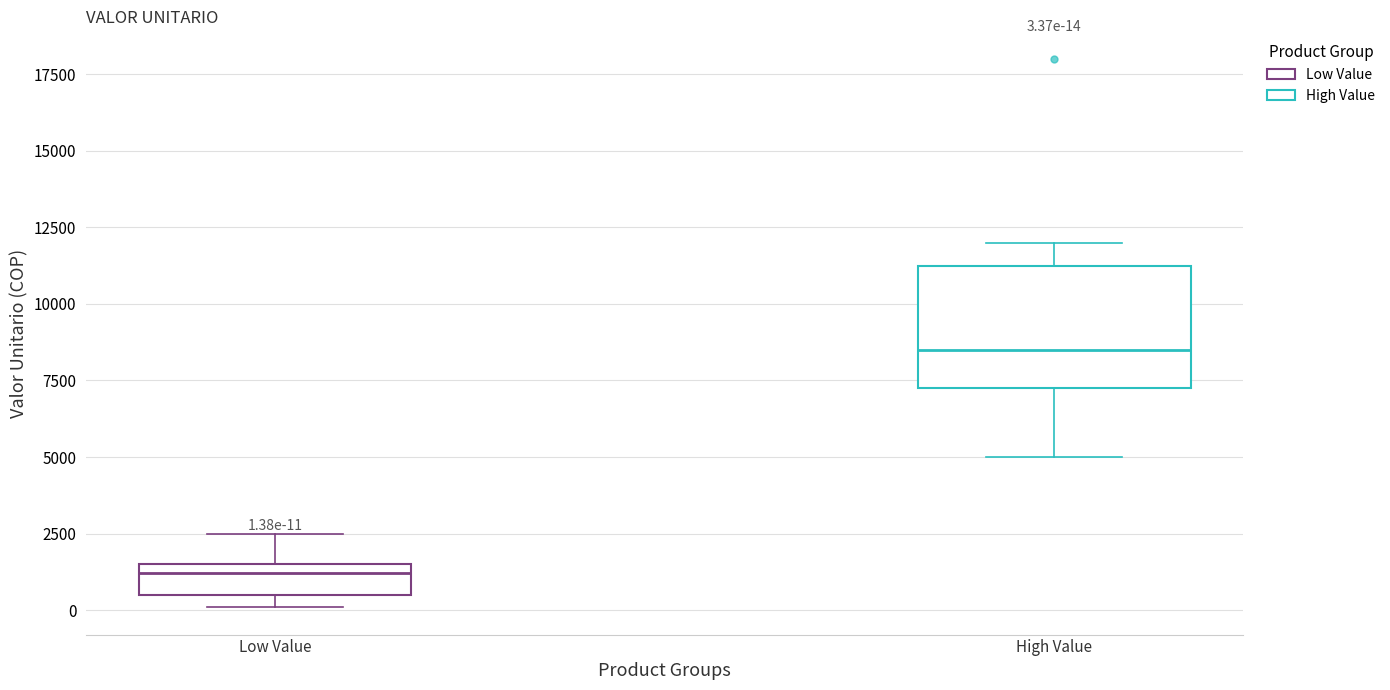

Which box has the highest median line?

High Value